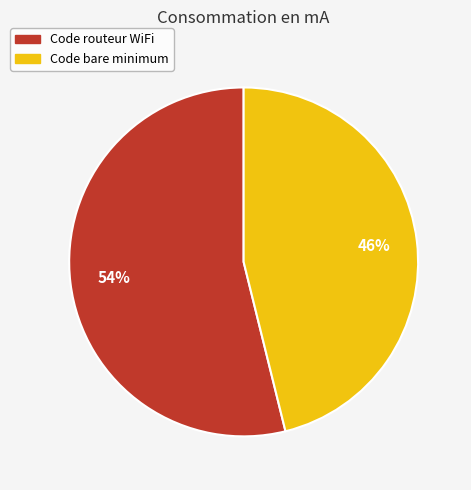

Which category has the smallest portion of the pie?

Code bare minimum